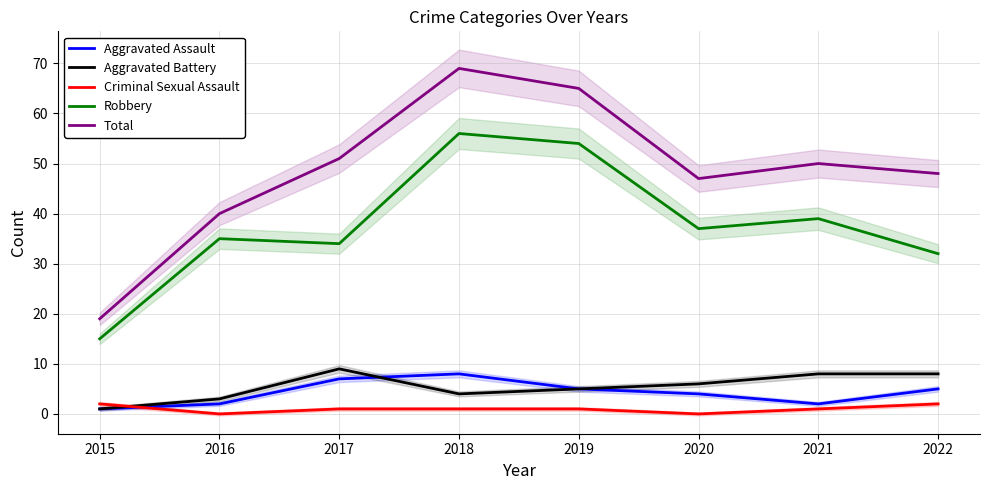

Between 2019 and 2021, which series saw the biggest shift?

Robbery